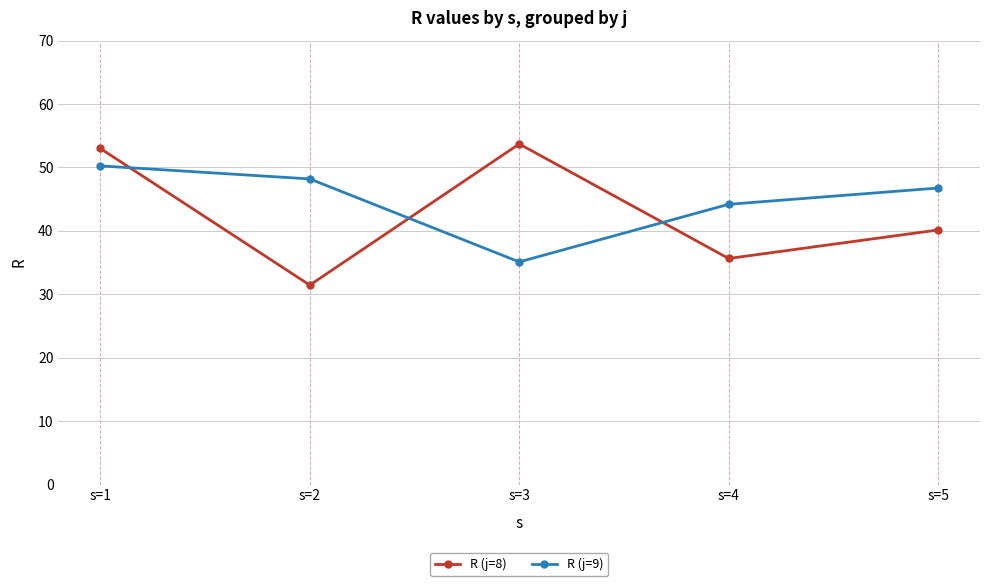

What is the minimum value for R (j=9)?

35.1